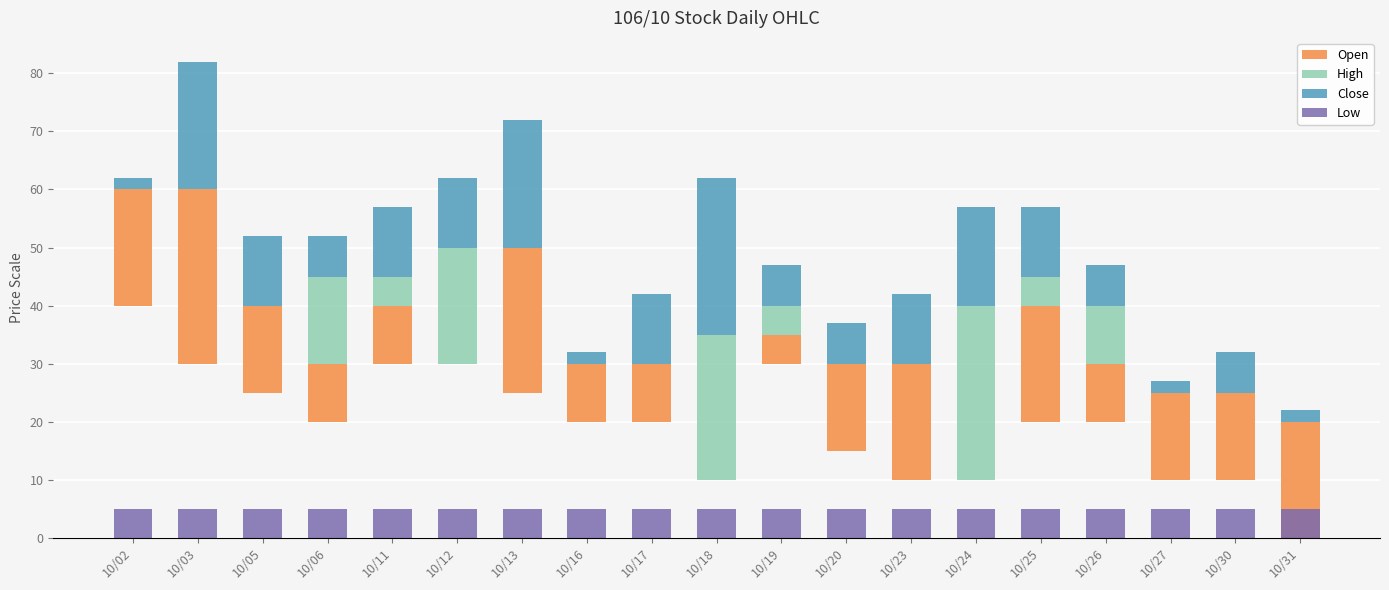

Which series has the widest spread of values?

Open